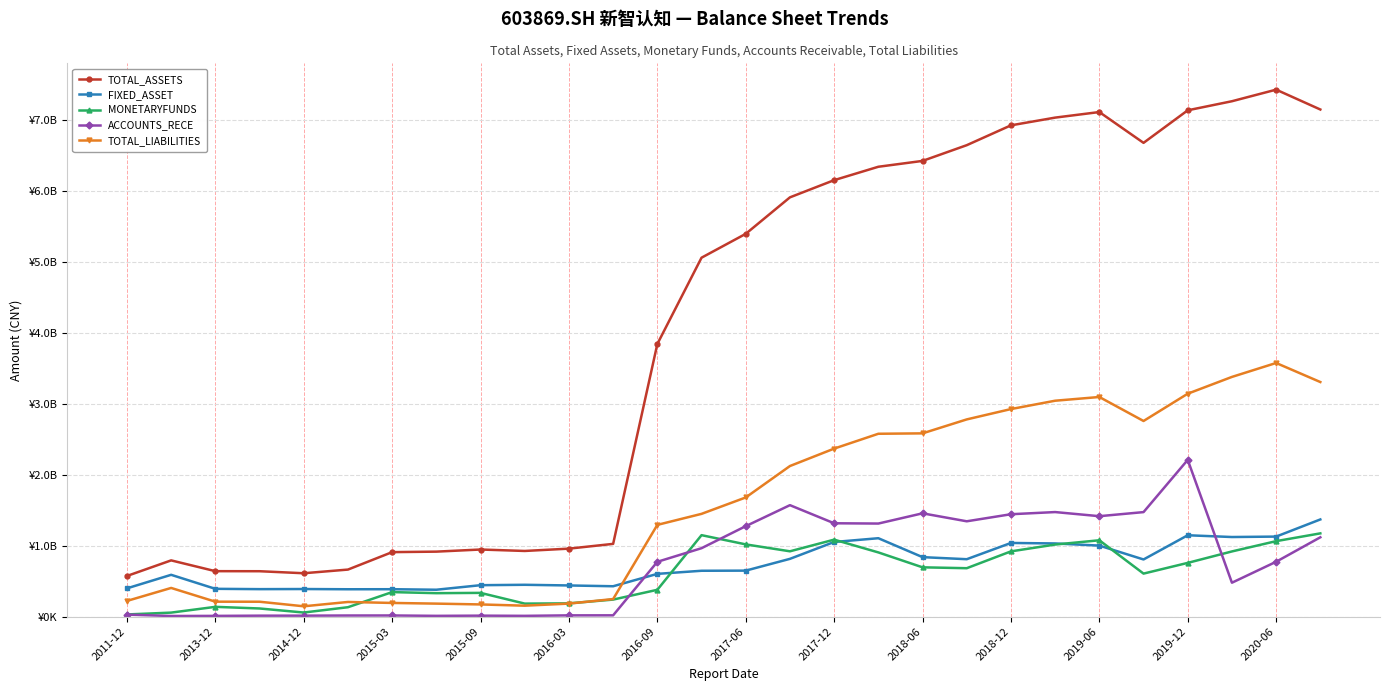

What is the value of the TOTAL_ASSETS point at the 27th from the left?

7433335398.2